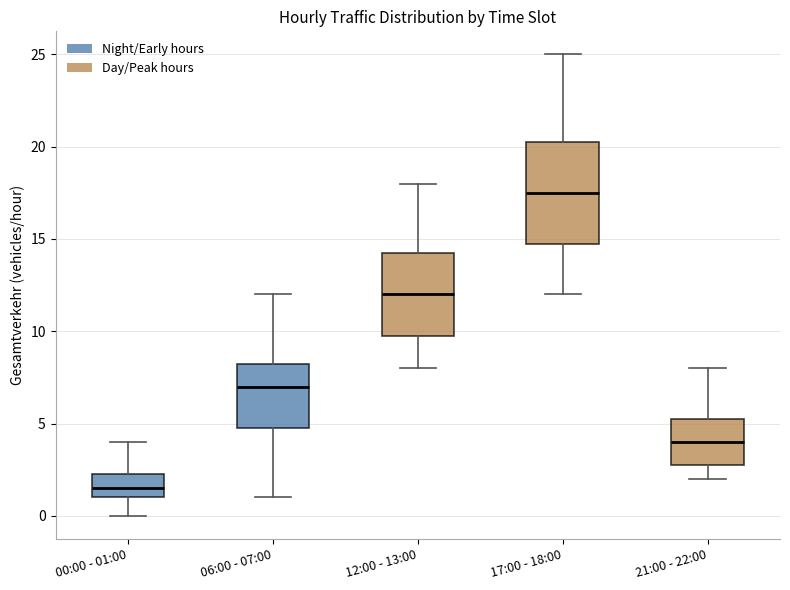

Which box is the tallest, from its lower edge to its upper edge?

17:00 - 18:00